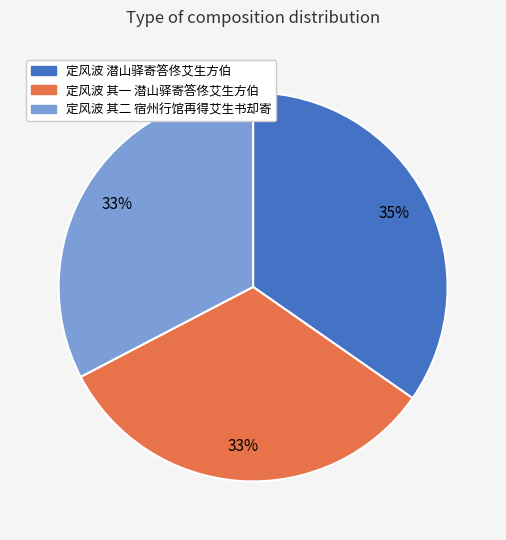

What is the largest slice in the pie chart?

定风波 潜山驿寄答佟艾生方伯